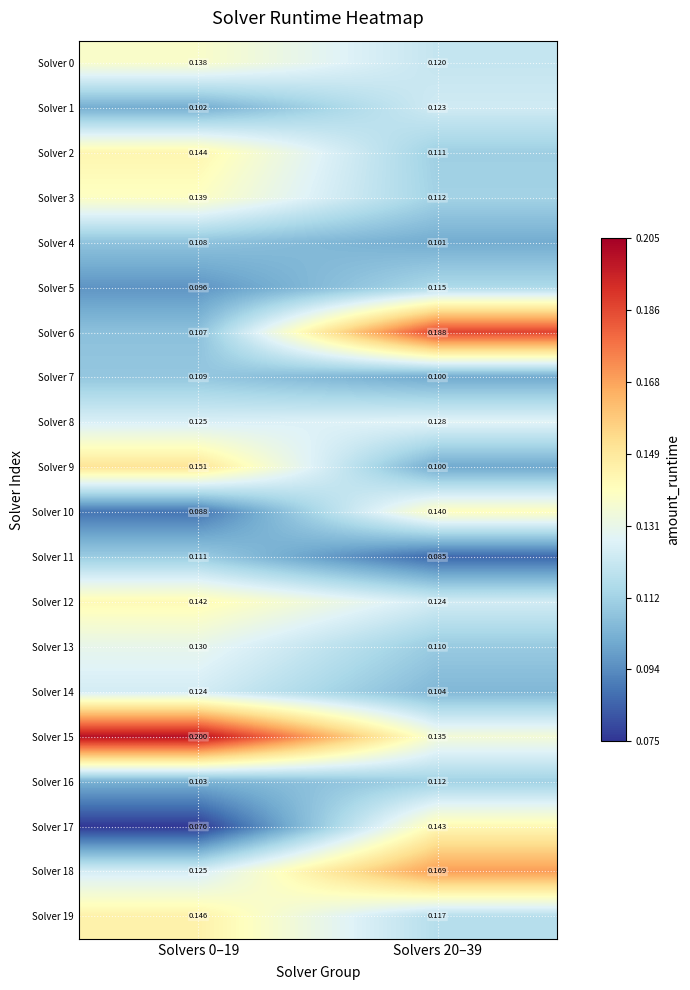

Is the value of Solver 8 at Solvers 0–19 greater than the value of Solver 12 at Solvers 0–19?

No